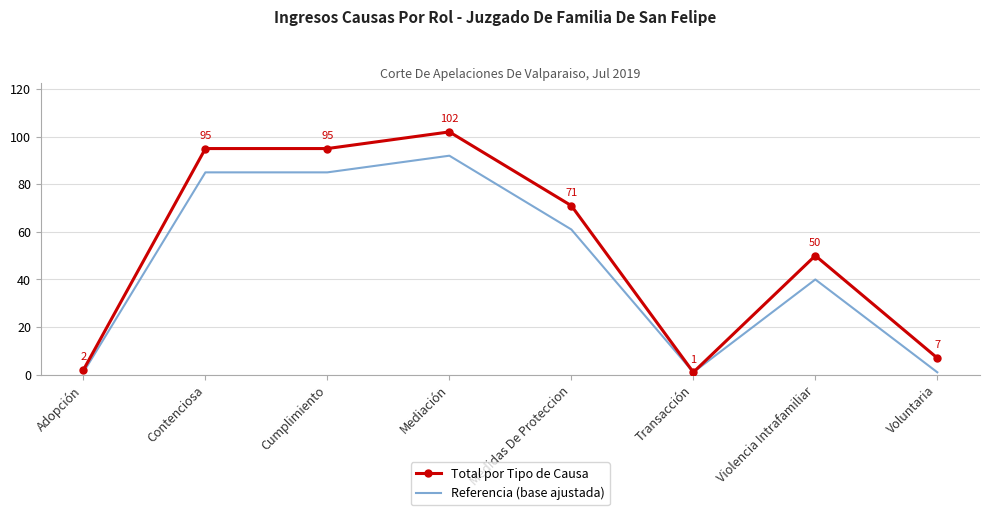

What is the sum of the Referencia (base ajustada) values at Adopción and Transacción?

2